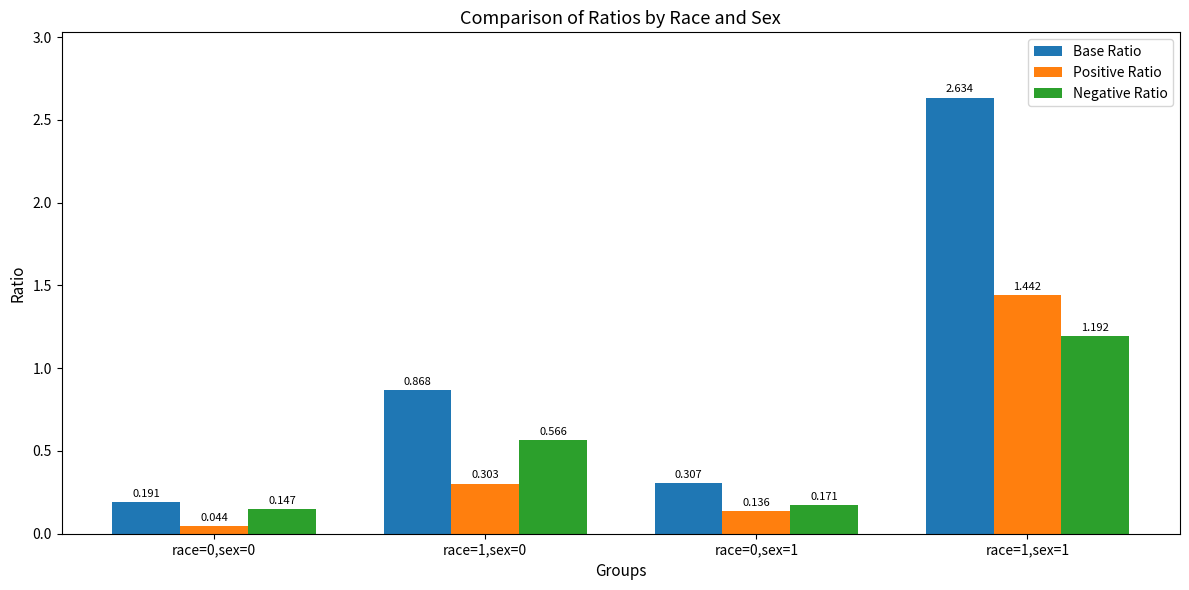

Between race=0,sex=0 and race=1,sex=0, which series saw the biggest shift?

Base Ratio